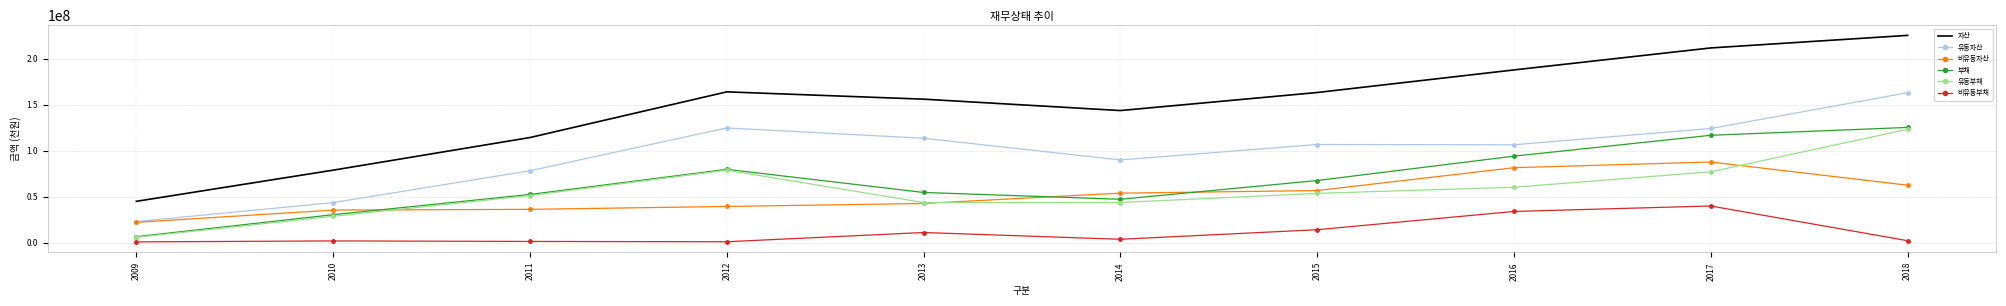

The value of 부채 at 2015 is 67482867. True or false?

True